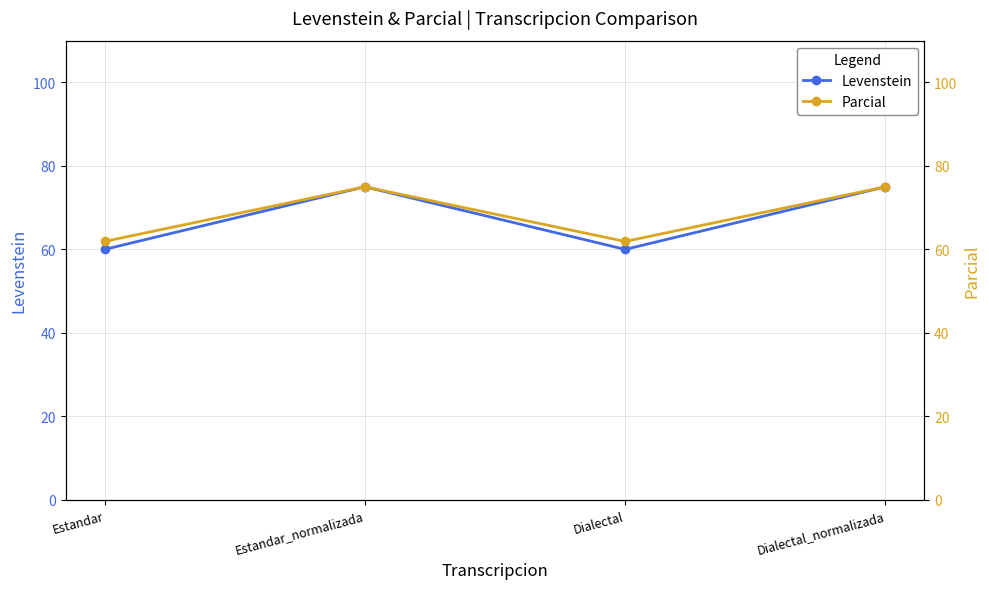

What is the label of the 4th point from the right?

Estandar